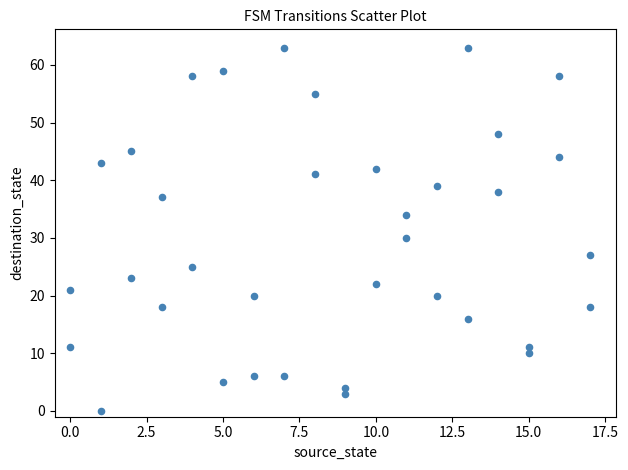

What Y value in the scatter plot is closest to 31?

30